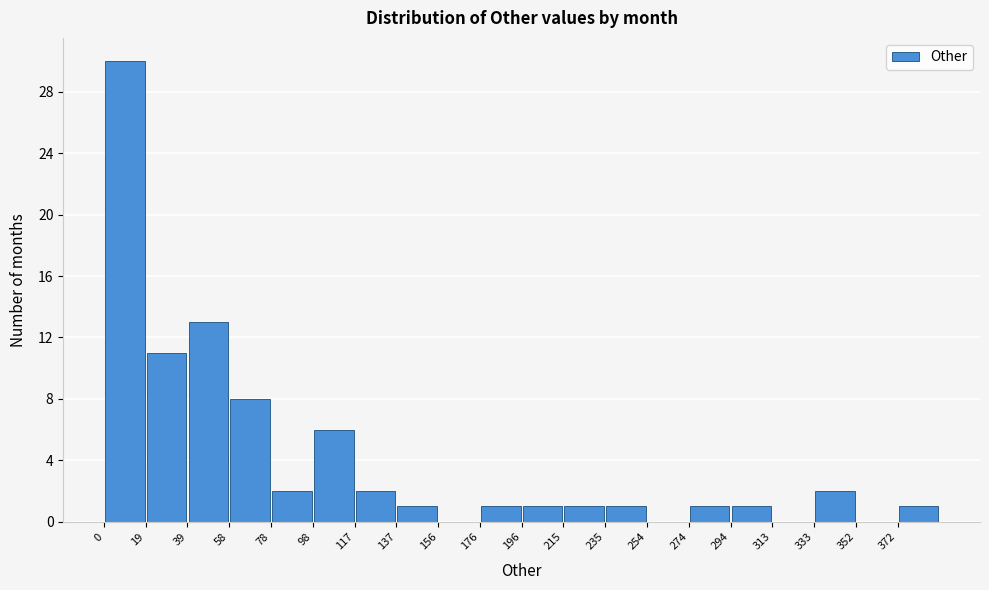

How tall is the bar that spans 58.8 to 78.4 on the x-axis? Neither the bar edges nor the heights are printed on the chart, so give them approximately, as read against the axes.

8